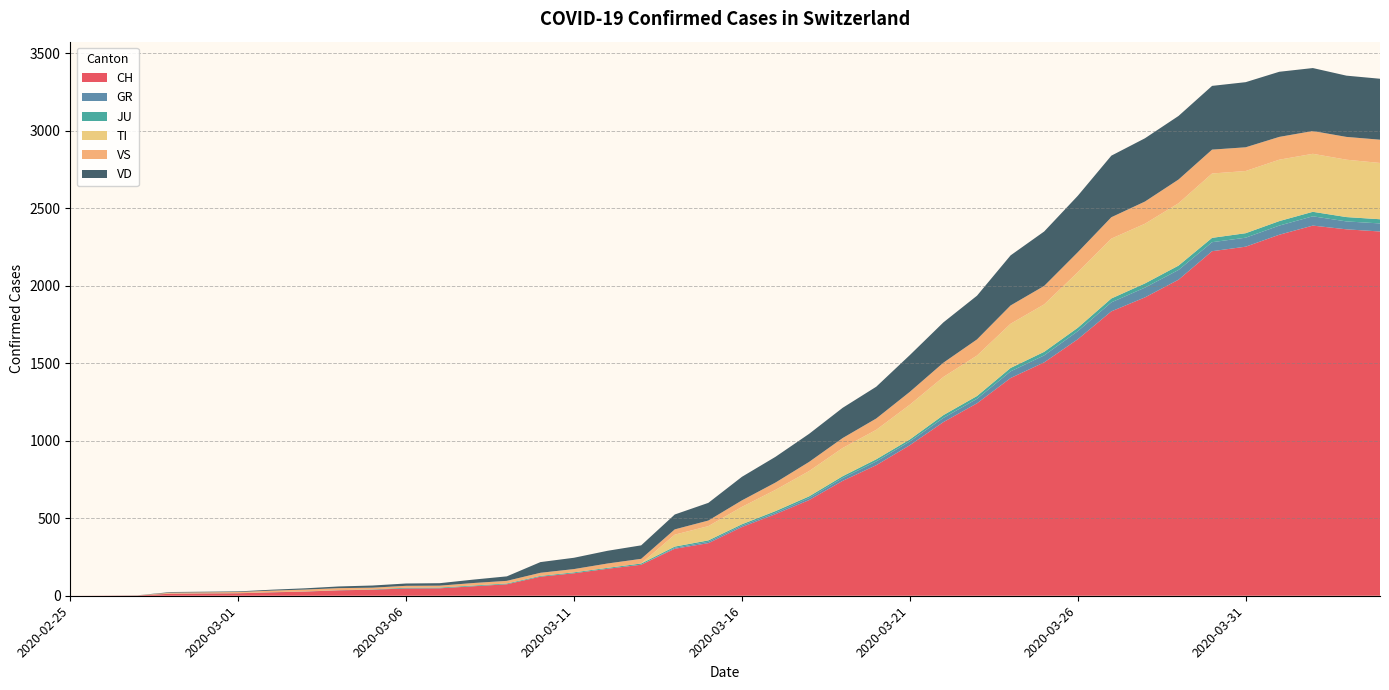

Reading left to right, transcribe all the data shown in this chart.

CH: 2020-02-25=0	2020-02-26=1	2020-02-27=2	2020-02-28=13	2020-02-29=15	2020-03-01=16	2020-03-02=22	2020-03-03=27	2020-03-04=35	2020-03-05=39	2020-03-06=47	2020-03-07=48	2020-03-08=61	2020-03-09=74	2020-03-10=123	2020-03-11=145	2020-03-12=174	2020-03-13=200	2020-03-14=303	2020-03-15=339	2020-03-16=443	2020-03-17=526	2020-03-18=617	2020-03-19=741	2020-03-20=842	2020-03-21=971	2020-03-22=1120	2020-03-23=1241	2020-03-24=1404	2020-03-25=1505	2020-03-26=1654	2020-03-27=1834	2020-03-28=1924	2020-03-29=2038	2020-03-30=2222	2020-03-31=2251	2020-04-01=2328	2020-04-02=2387	2020-04-03=2363	2020-04-04=2349
GR: 2020-02-25=0	2020-02-26=0	2020-02-27=0	2020-02-28=0	2020-02-29=0	2020-03-01=0	2020-03-02=0	2020-03-03=0	2020-03-04=0	2020-03-05=0	2020-03-06=0	2020-03-07=0	2020-03-08=0	2020-03-09=0	2020-03-10=0	2020-03-11=0	2020-03-12=0	2020-03-13=0	2020-03-14=6	2020-03-15=9	2020-03-16=9	2020-03-17=9	2020-03-18=13	2020-03-19=18	2020-03-20=24	2020-03-21=24	2020-03-22=27	2020-03-23=29	2020-03-24=43	2020-03-25=45	2020-03-26=52	2020-03-27=58	2020-03-28=63	2020-03-29=63	2020-03-30=58	2020-03-31=58	2020-04-01=59	2020-04-02=60	2020-04-03=51	2020-04-04=52
JU: 2020-02-25=0	2020-02-26=0	2020-02-27=1	2020-02-28=1	2020-02-29=1	2020-03-01=1	2020-03-02=1	2020-03-03=1	2020-03-04=1	2020-03-05=2	2020-03-06=5	2020-03-07=5	2020-03-08=5	2020-03-09=5	2020-03-10=5	2020-03-11=6	2020-03-12=6	2020-03-13=8	2020-03-14=8	2020-03-15=9	2020-03-16=9	2020-03-17=11	2020-03-18=11	2020-03-19=12	2020-03-20=14	2020-03-21=13	2020-03-22=18	2020-03-23=18	2020-03-24=22	2020-03-25=23	2020-03-26=22	2020-03-27=25	2020-03-28=27	2020-03-29=28	2020-03-30=28	2020-03-31=29	2020-04-01=29	2020-04-02=29	2020-04-03=28	2020-04-04=27
TI: 2020-02-25=0	2020-02-26=0	2020-02-27=0	2020-02-28=0	2020-02-29=0	2020-03-01=0	2020-03-02=0	2020-03-03=0	2020-03-04=0	2020-03-05=0	2020-03-06=0	2020-03-07=0	2020-03-08=0	2020-03-09=0	2020-03-10=0	2020-03-11=0	2020-03-12=0	2020-03-13=0	2020-03-14=77	2020-03-15=92	2020-03-16=112	2020-03-17=137	2020-03-18=163	2020-03-19=182	2020-03-20=190	2020-03-21=224	2020-03-22=246	2020-03-23=261	2020-03-24=285	2020-03-25=306	2020-03-26=358	2020-03-27=386	2020-03-28=385	2020-03-29=402	2020-03-30=415	2020-03-31=401	2020-04-01=396	2020-04-02=374	2020-04-03=370	2020-04-04=363
VS: 2020-02-25=0	2020-02-26=0	2020-02-27=0	2020-02-28=6	2020-02-29=6	2020-03-01=7	2020-03-02=10	2020-03-03=12	2020-03-04=13	2020-03-05=11	2020-03-06=12	2020-03-07=12	2020-03-08=16	2020-03-09=17	2020-03-10=20	2020-03-11=21	2020-03-12=28	2020-03-13=30	2020-03-14=34	2020-03-15=36	2020-03-16=42	2020-03-17=47	2020-03-18=59	2020-03-19=64	2020-03-20=73	2020-03-21=83	2020-03-22=92	2020-03-23=104	2020-03-24=118	2020-03-25=119	2020-03-26=129	2020-03-27=138	2020-03-28=143	2020-03-29=153	2020-03-30=154	2020-03-31=153	2020-04-01=147	2020-04-02=147	2020-04-03=147	2020-04-04=150
VD: 2020-02-25=0	2020-02-26=0	2020-02-27=0	2020-02-28=4	2020-02-29=4	2020-03-01=4	2020-03-02=6	2020-03-03=8	2020-03-04=11	2020-03-05=14	2020-03-06=15	2020-03-07=16	2020-03-08=22	2020-03-09=29	2020-03-10=69	2020-03-11=73	2020-03-12=82	2020-03-13=87	2020-03-14=96	2020-03-15=114	2020-03-16=152	2020-03-17=166	2020-03-18=181	2020-03-19=195	2020-03-20=205	2020-03-21=237	2020-03-22=260	2020-03-23=282	2020-03-24=323	2020-03-25=351	2020-03-26=364	2020-03-27=397	2020-03-28=408	2020-03-29=410	2020-03-30=411	2020-03-31=420	2020-04-01=420	2020-04-02=406	2020-04-03=395	2020-04-04=393